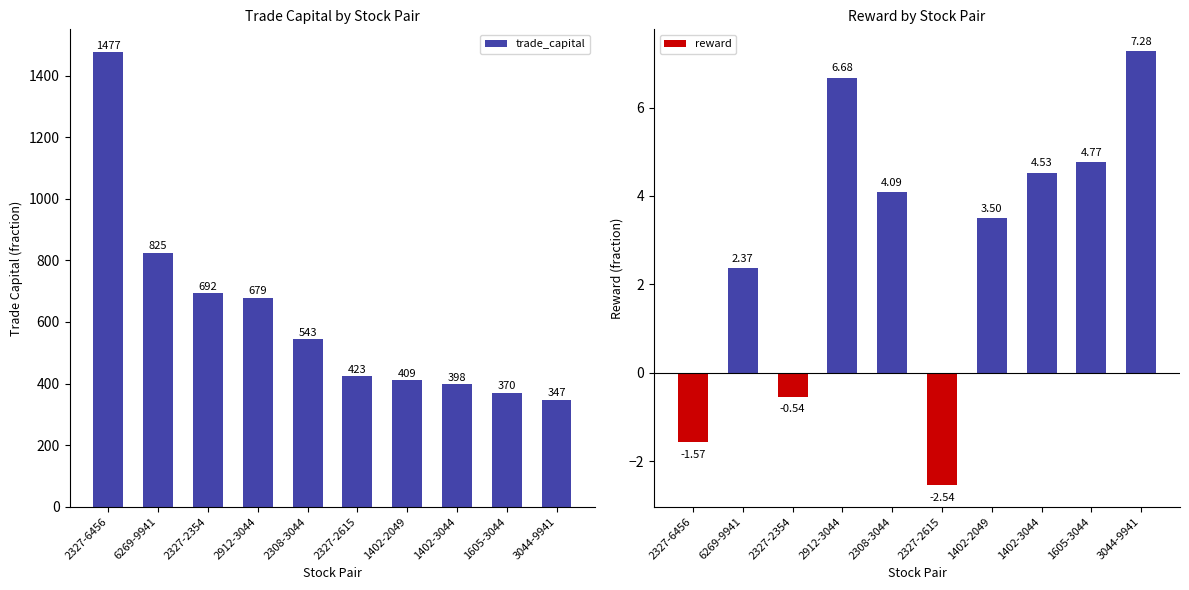

What is the greatest value displayed?

1477.0